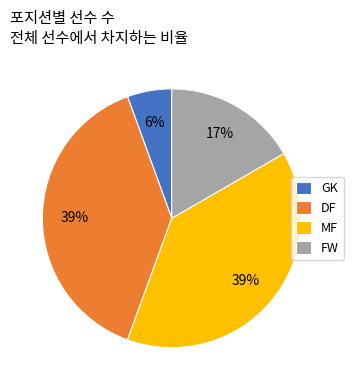

Does MF represent more than half of the total?

No